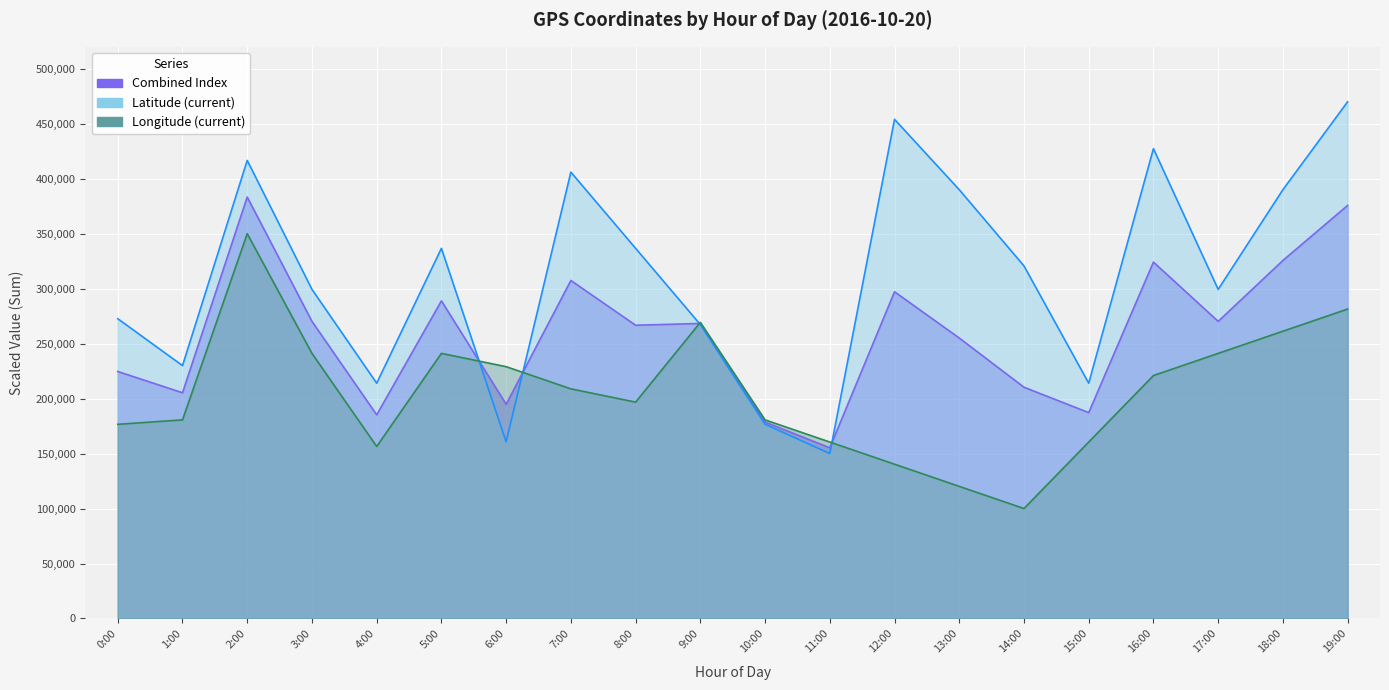

Rank the series by their maximum value, from highest to lowest.

Latitude (current), Longitude (current)